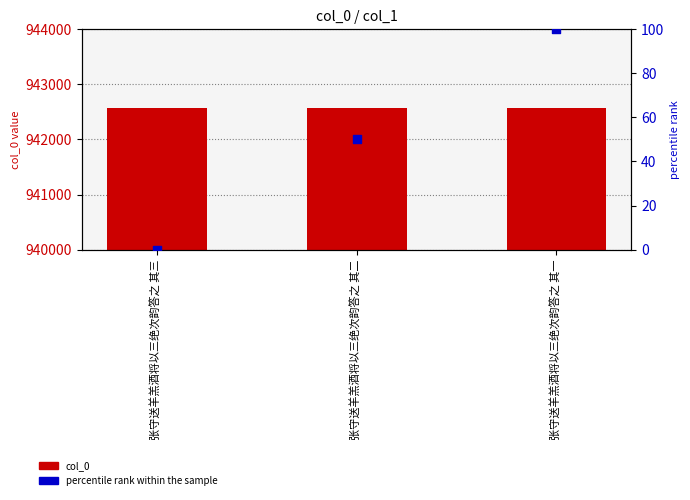

Which series has the largest Y range (max minus min)?

percentile rank within the sample